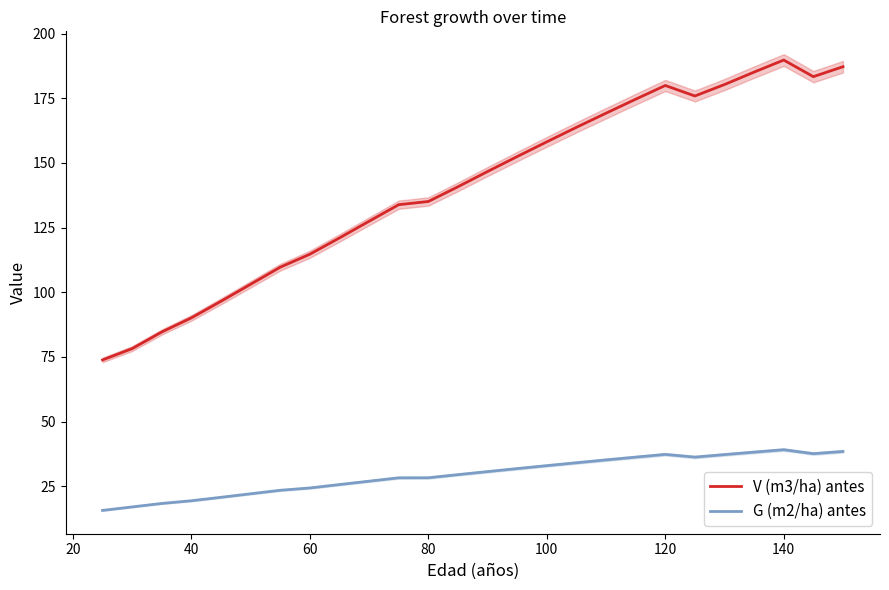

What is the difference between the second highest and minimum values in the V (m3/ha) antes series?

113.4